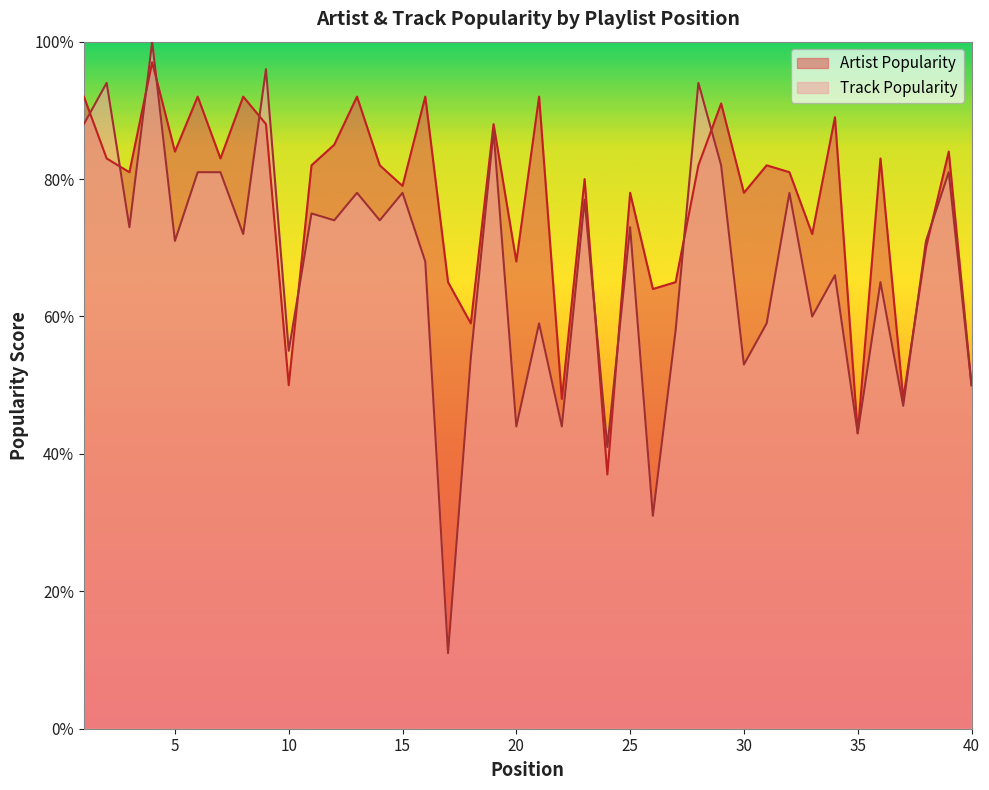

Reading right to left, list all the values displayed in this chart.

Artist Popularity: 50	84	70	48	83	43	89	72	81	82	78	91	82	65	64	78	37	80	48	92	68	88	59	65	92	79	82	92	85	82	50	88	92	83	92	84	97	81	83	92
Track Popularity: 50	81	71	47	65	43	66	60	78	59	53	82	94	58	31	73	41	77	44	59	44	87	54	11	68	78	74	78	74	75	55	96	72	81	81	71	100	73	94	88